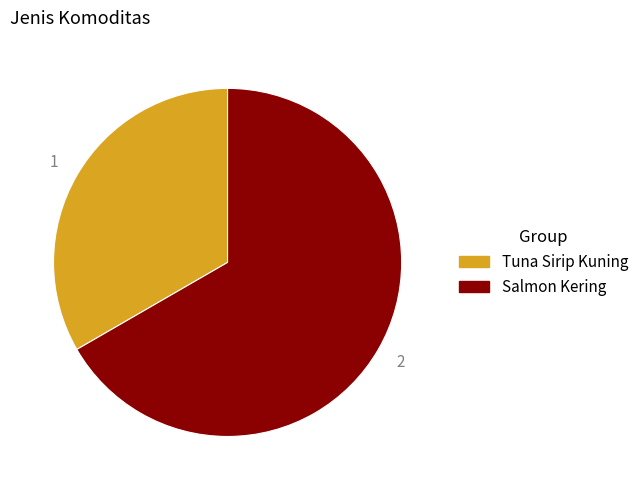

Which slice is the smallest?

Tuna Sirip Kuning